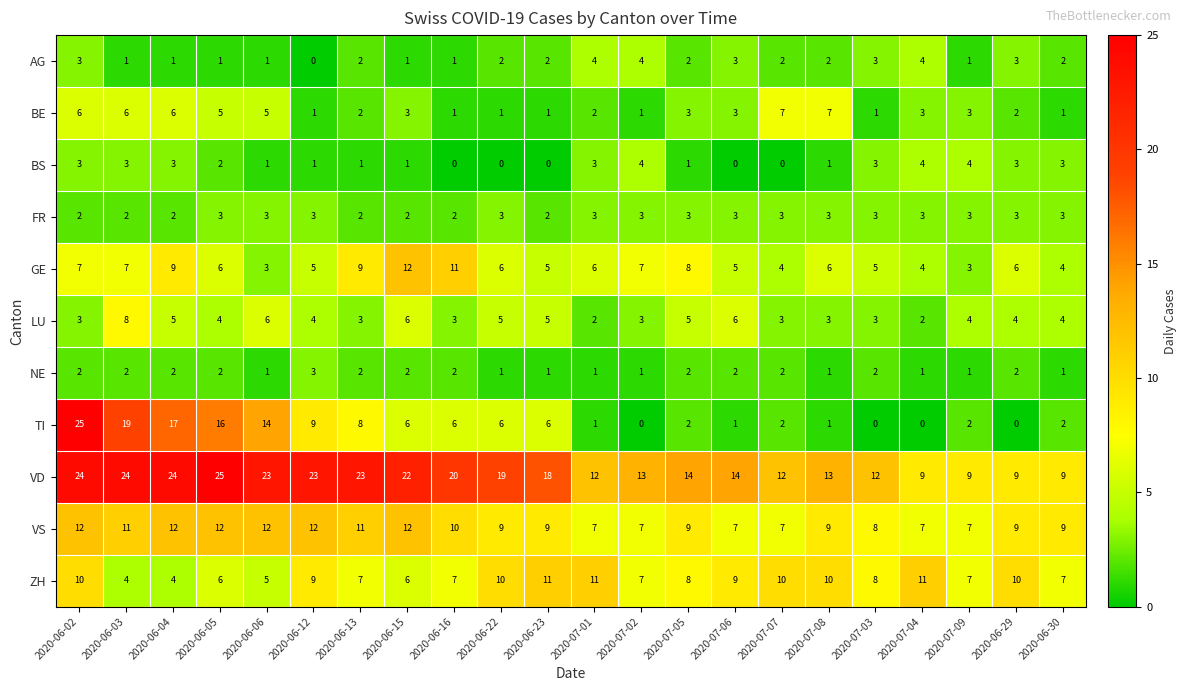

What is the spread (max minus min) of values at 2020-06-29?

10